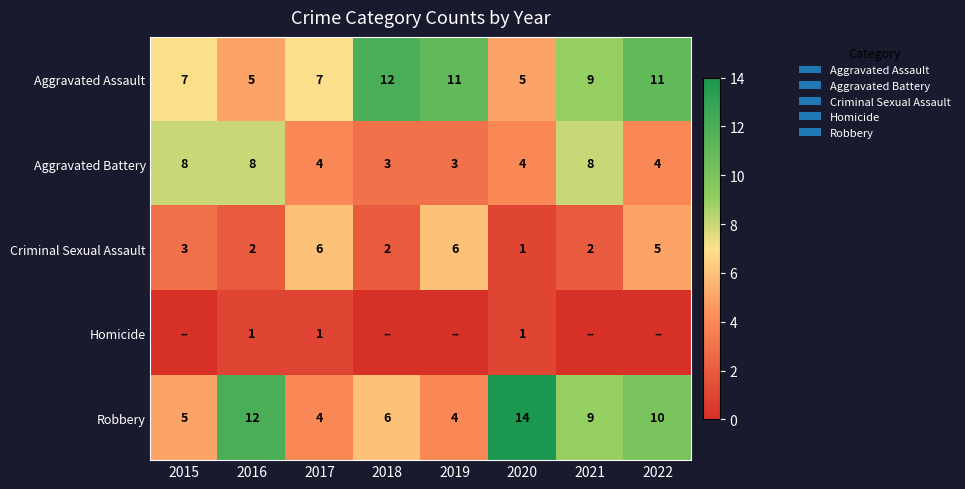

What is the spread (max minus min) of values at 2020?

13